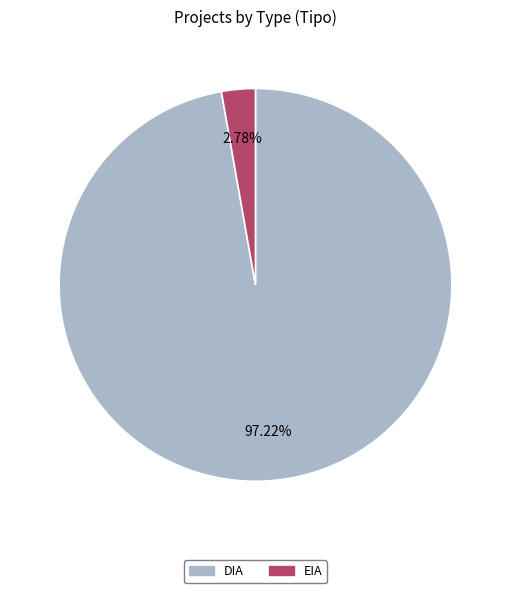

How much of the chart is everything except DIA?

2.8%